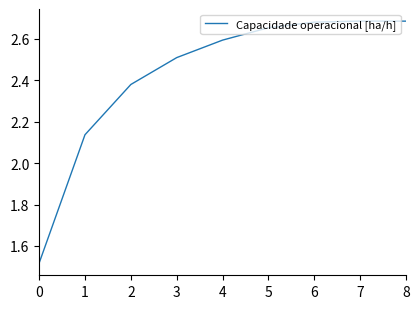

What is the ratio of the value at 6 to the value at 4?

1.0